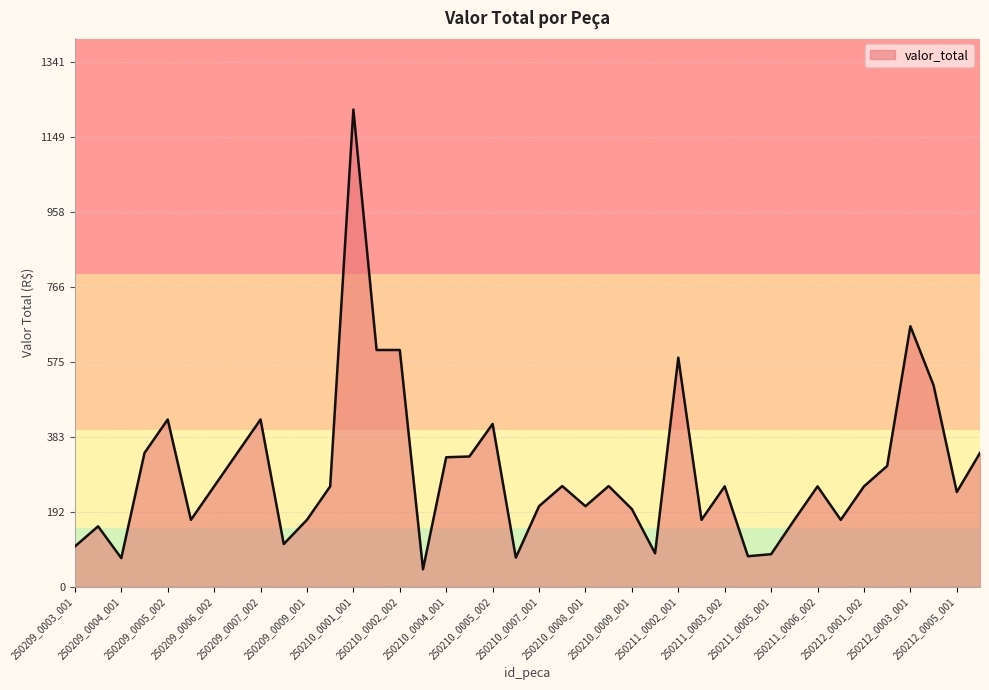

What is the maximum value shown in the chart?

1219.0